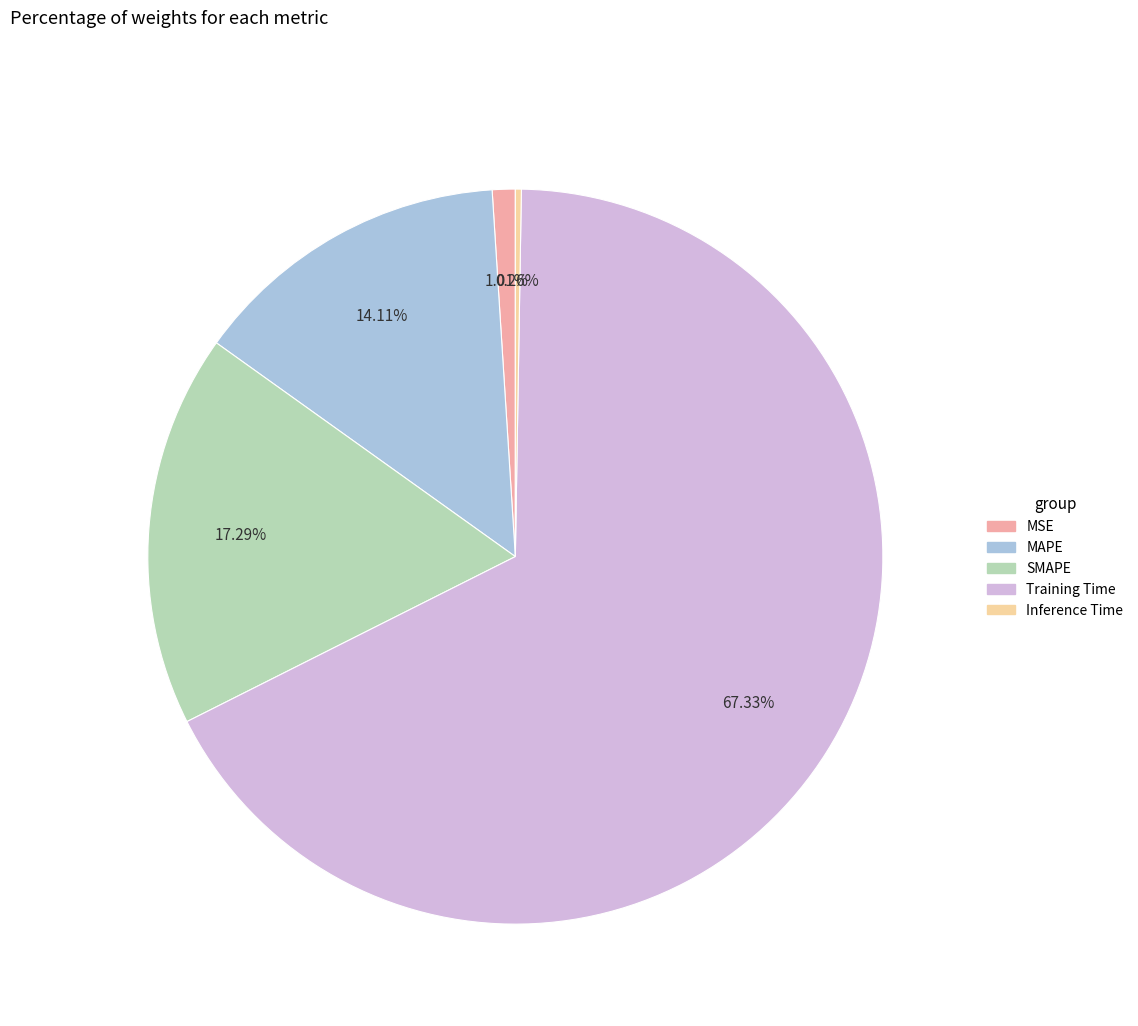

Do SMAPE and MAPE together represent more than half of the pie?

No